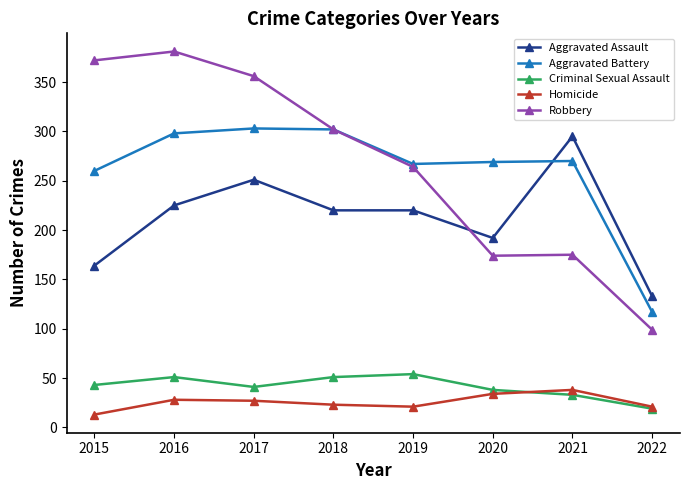

What is the value of the Aggravated Assault point at the 4th from the left?

220